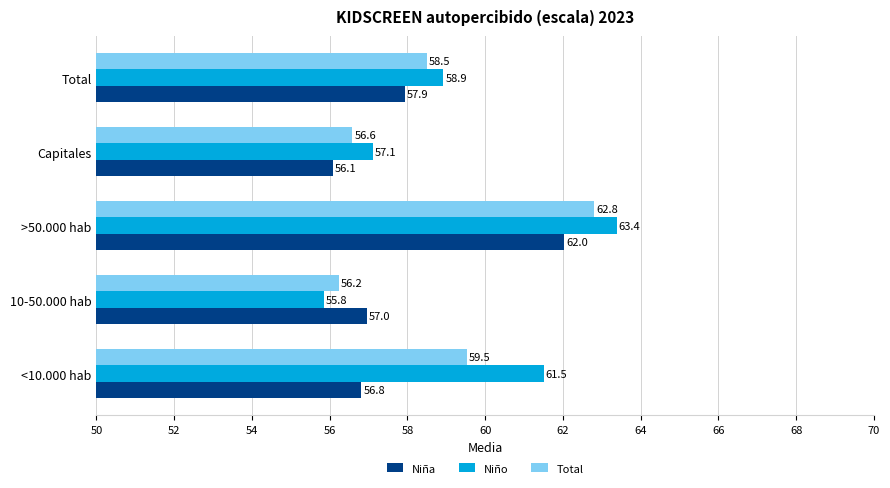

At how many categories does at least one series exceed 62?

1